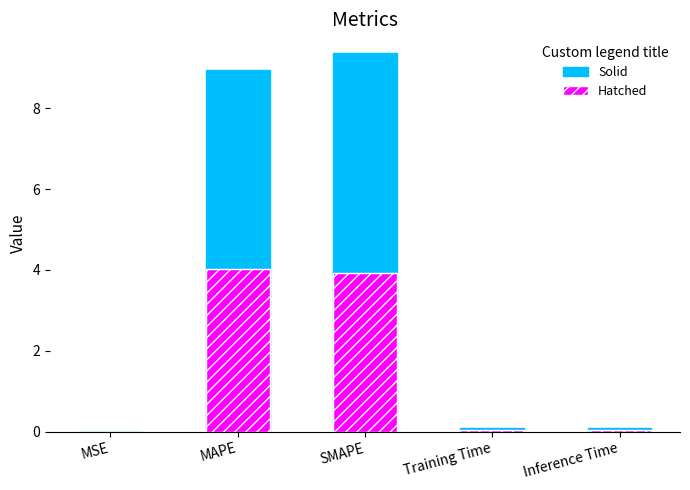

What is the maximum value shown in the chart?

9.4